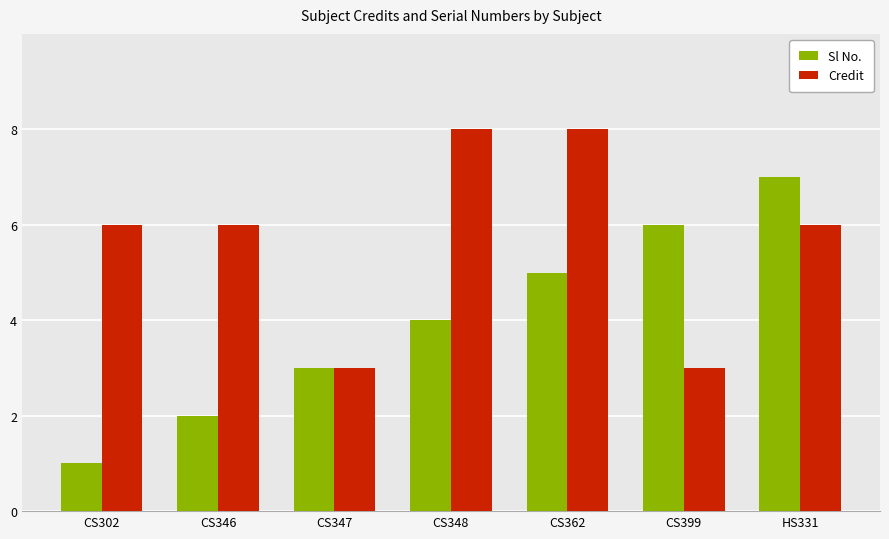

What is the minimum value for Sl No.?

1